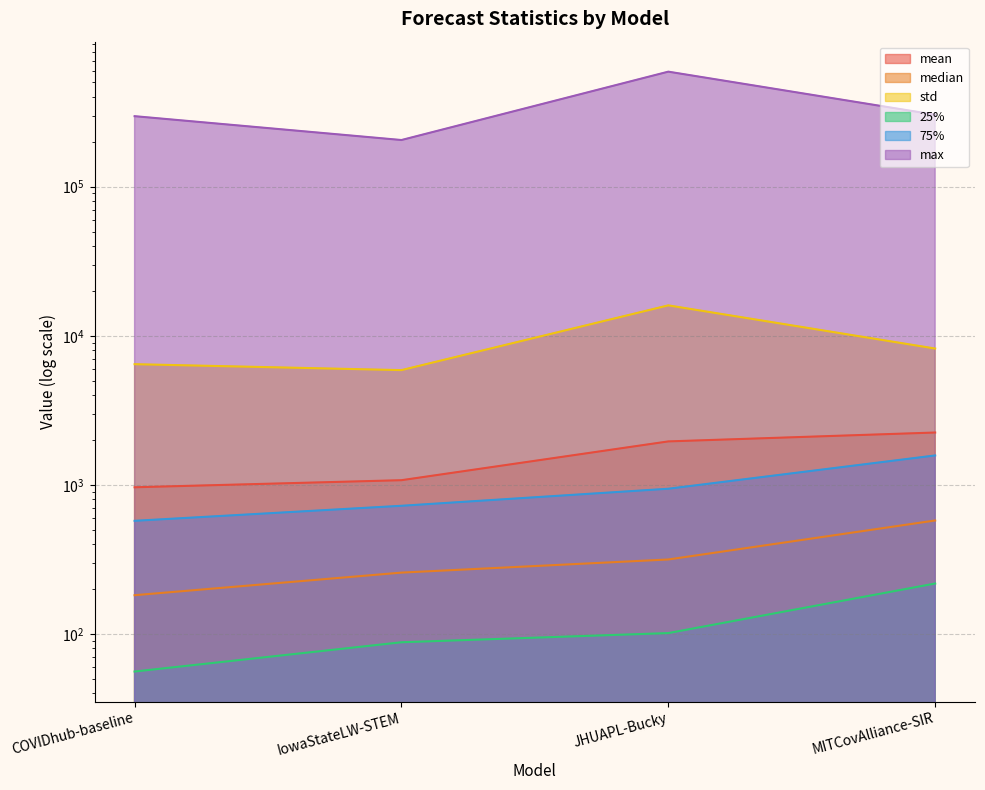

At which category does the chart reach its peak across all series?

JHUAPL-Bucky